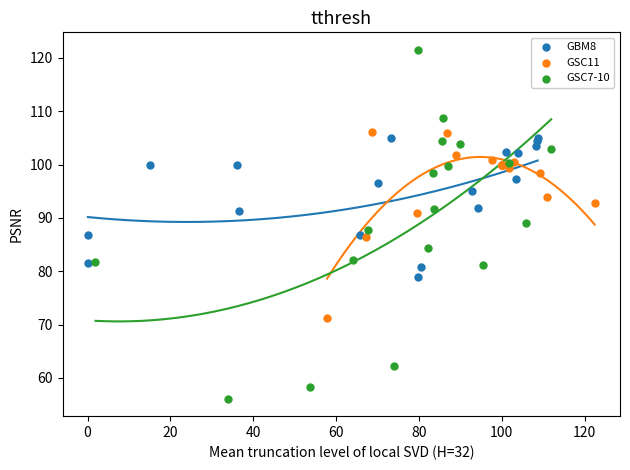

Which series has the largest Y range (max minus min)?

GSC7-10